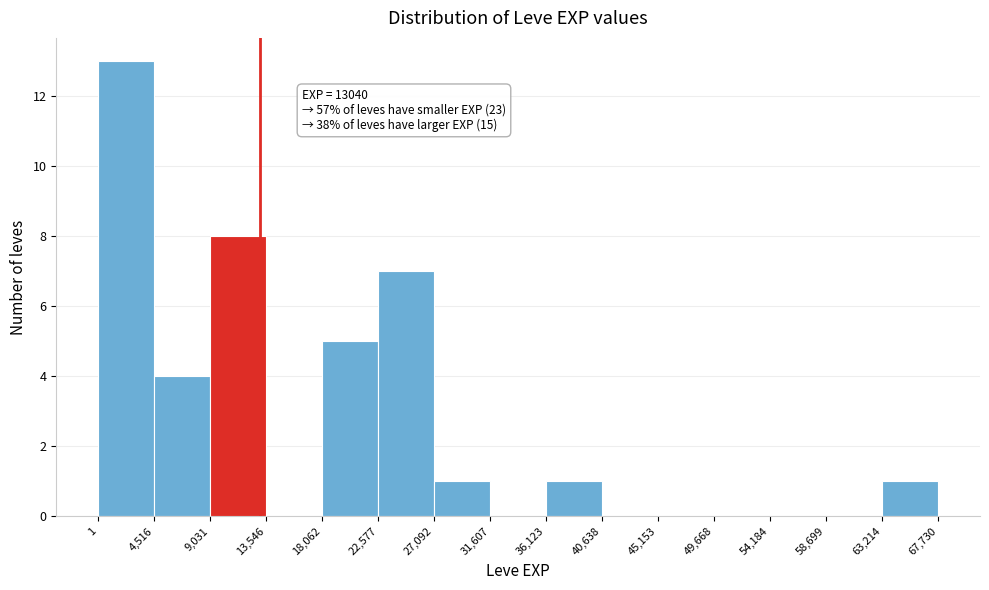

Which range on the x-axis has the tallest bar?

1 to 4,516